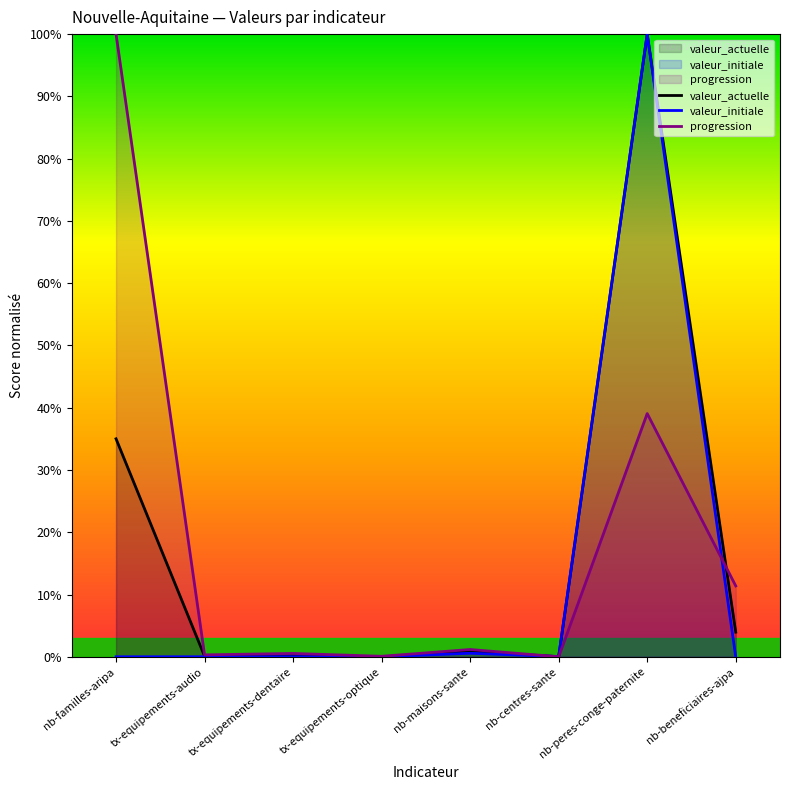

What is the difference between the highest and lowest values at nb-maisons-sante?

0.6